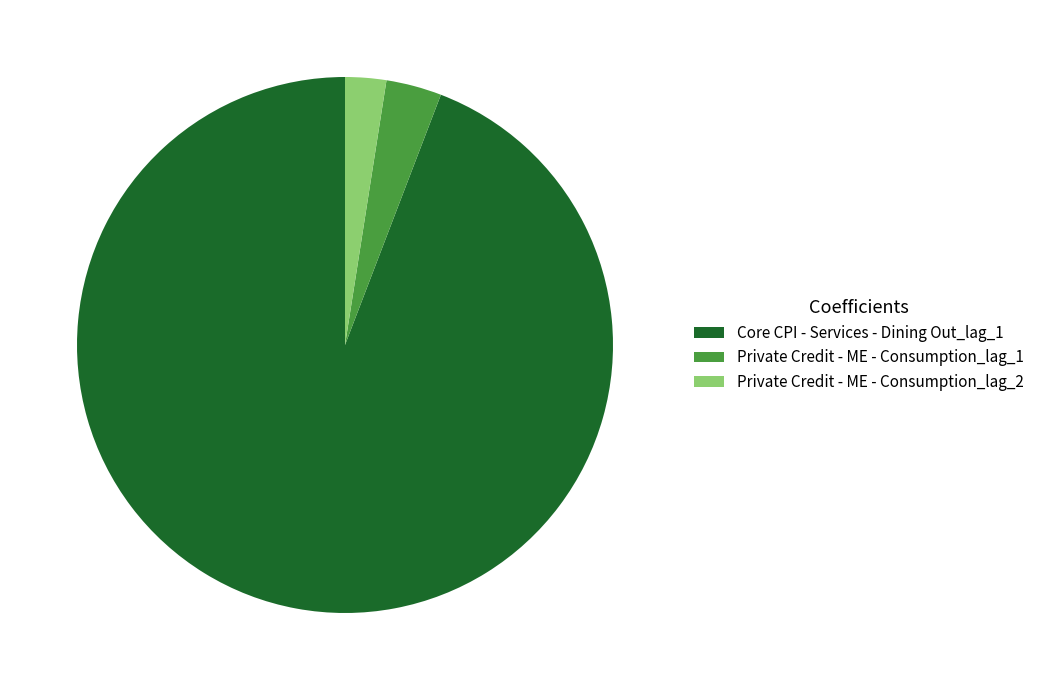

Rank the categories by value from highest to lowest.

Core CPI - Services - Dining Out_lag_1, Private Credit - ME - Consumption_lag_1, Private Credit - ME - Consumption_lag_2